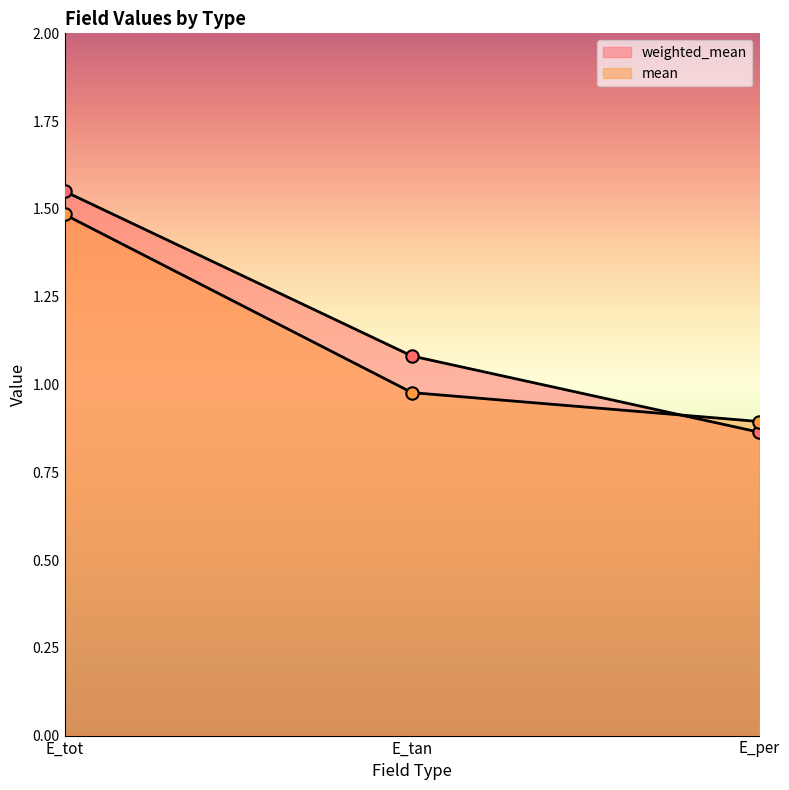

Which series reaches the maximum Y coordinate?

weighted_mean